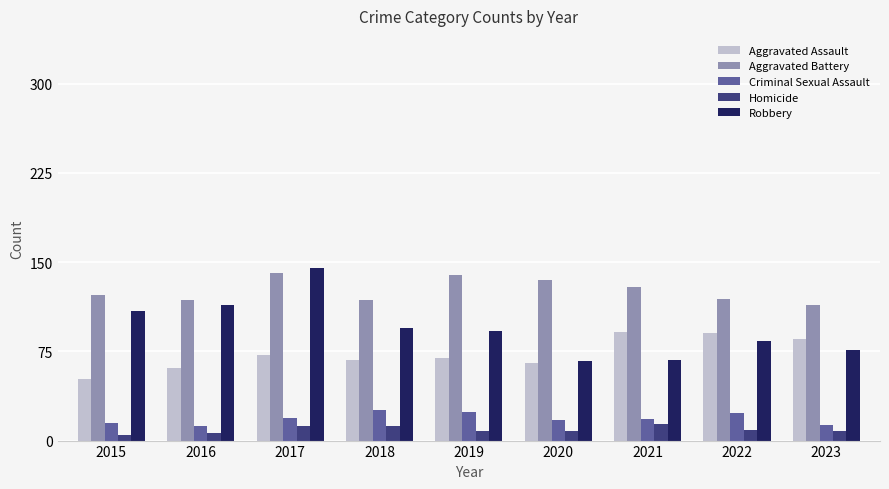

What is the difference between the maximum and minimum values in the Aggravated Assault series?

39